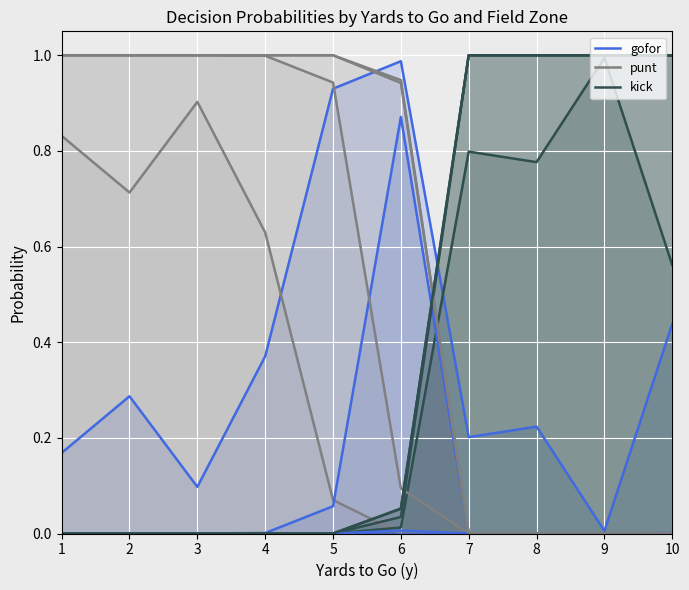

Is the value of gofor at 8 greater than the value of kick at 6?

Yes